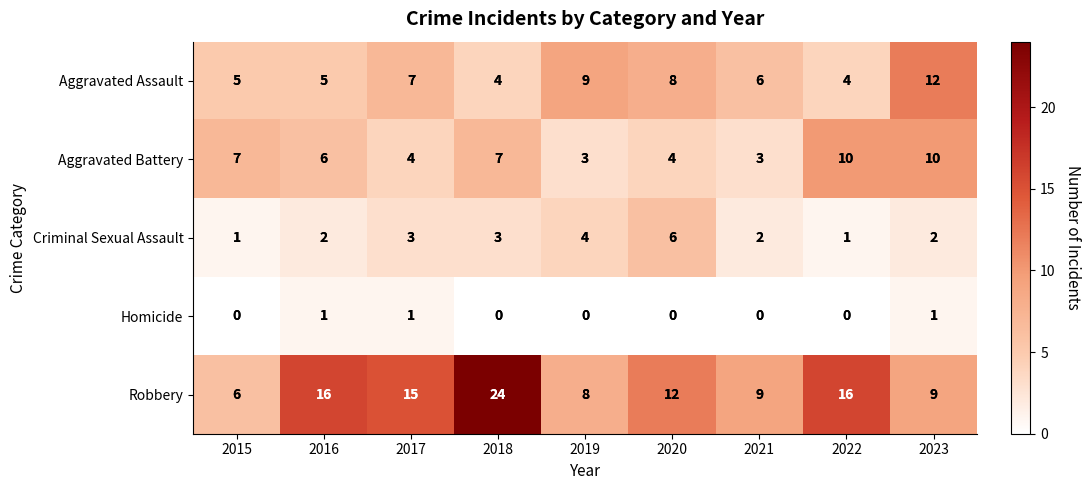

What is the total value across all series at 2016?

30